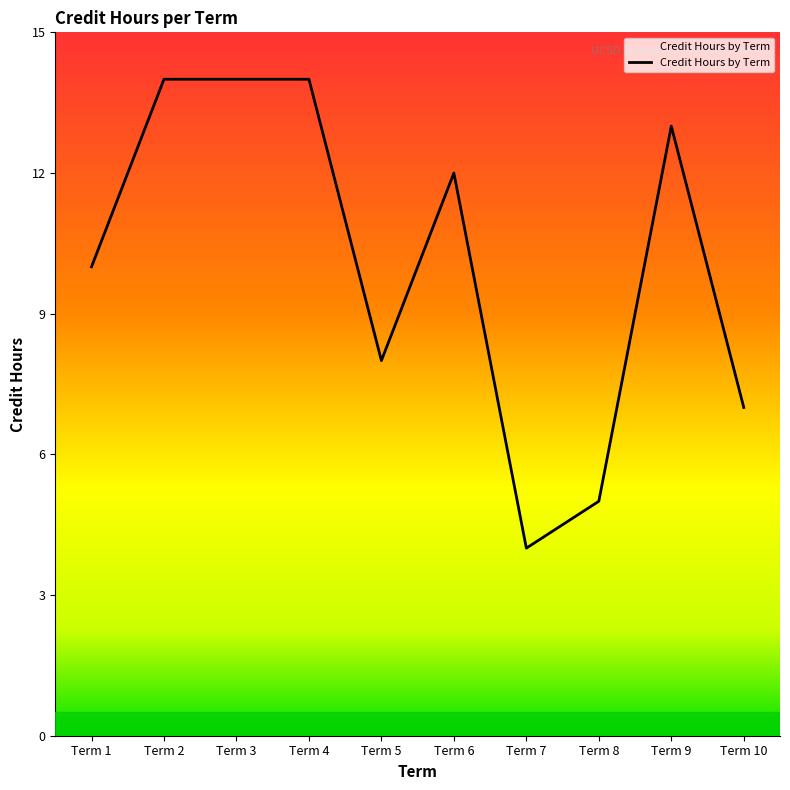

Which label corresponds to the smallest value in the chart?

Term 7